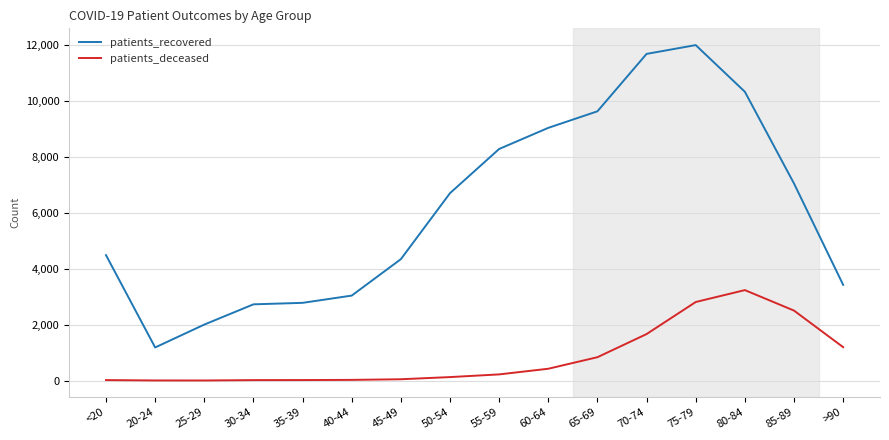

What is the difference between the maximum and minimum values in the patients_recovered series?

10797